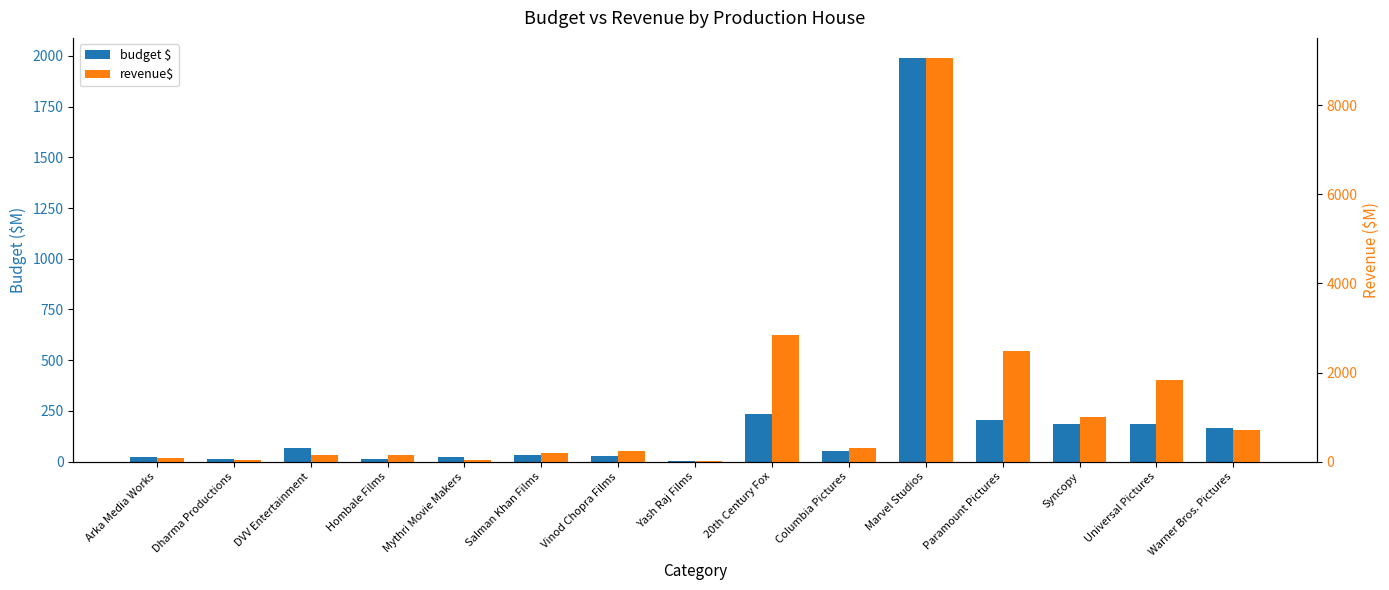

At which label does budget $ reach its minimum?

Yash Raj Films